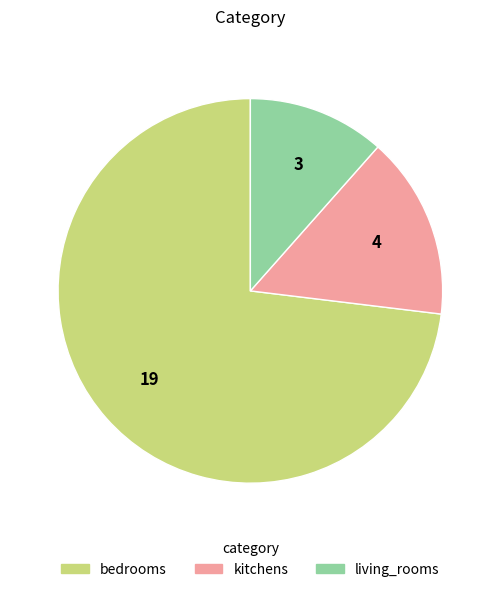

True or false: bedrooms accounts for 73% of the total.

True